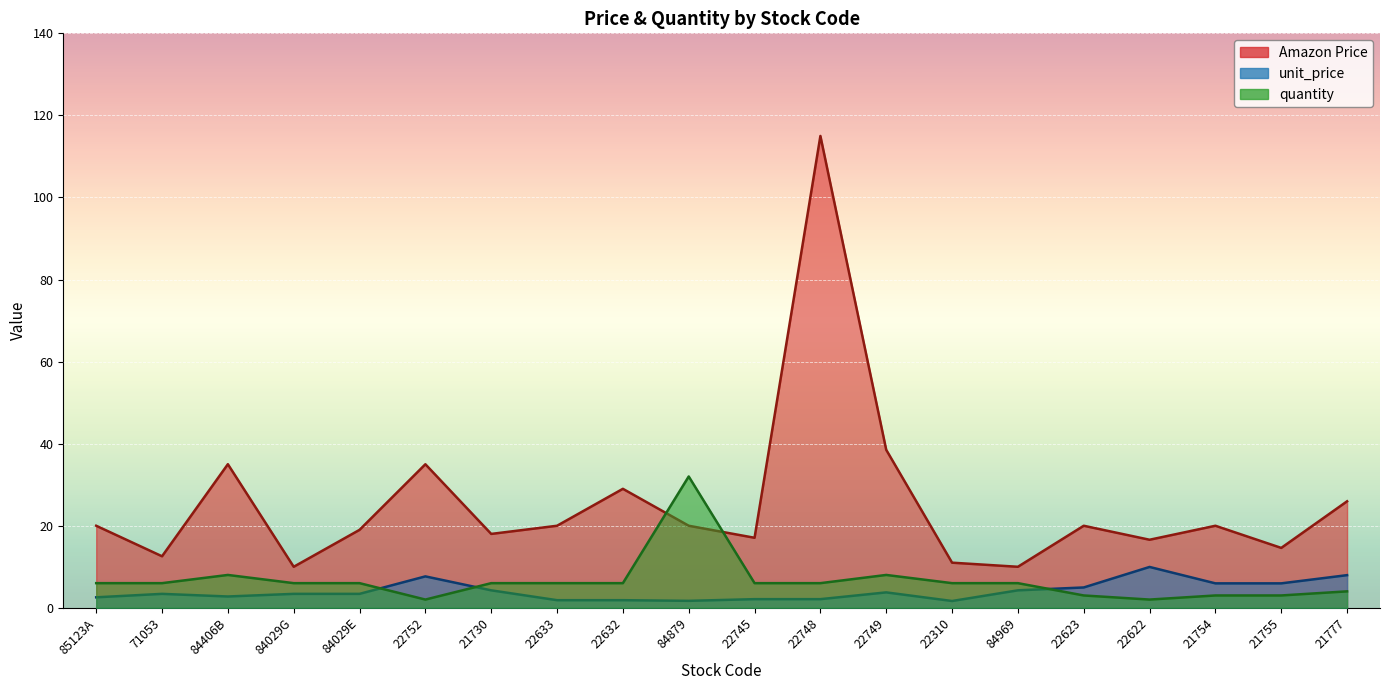

Where is the first local minimum for unit_price?

84406B